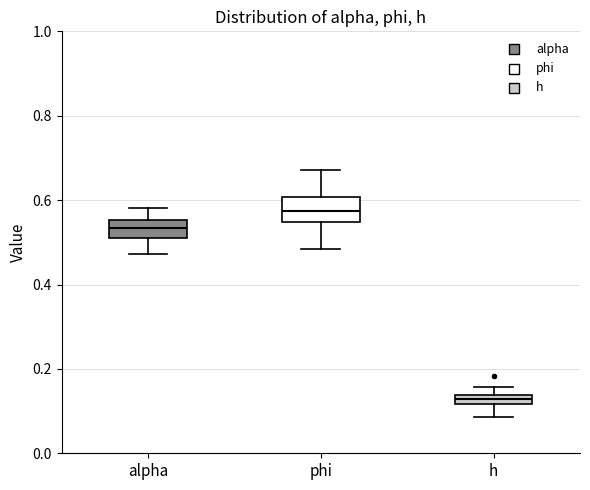

Which box's median line is the highest?

phi